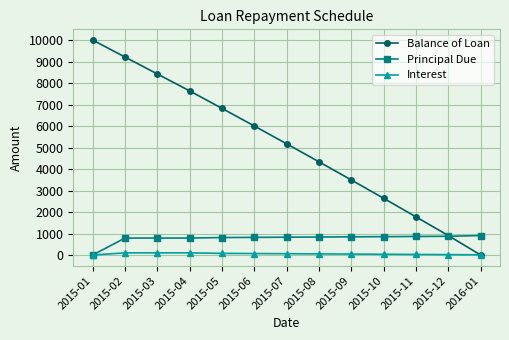

What is the spread (max minus min) of values at 2015-01?

10000.0